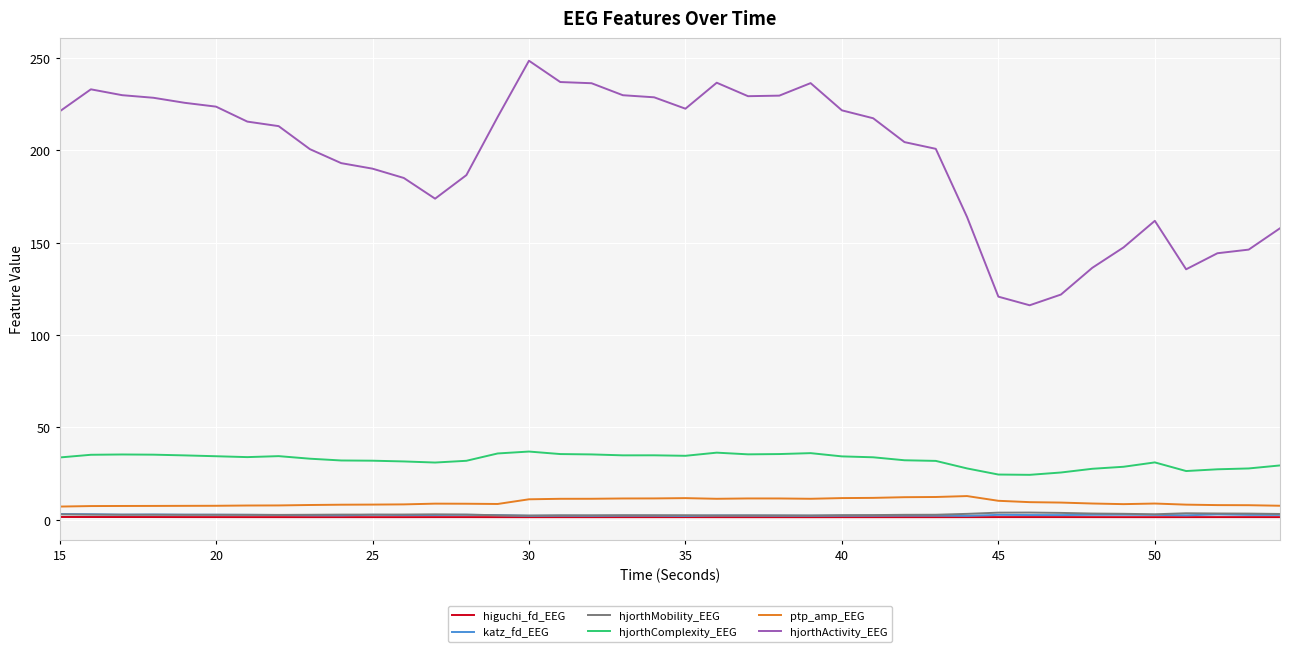

What is the highest value of the higuchi_fd_EEG series?

1.5